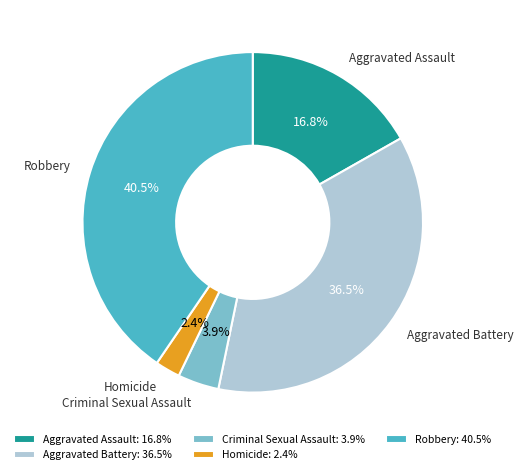

Does Aggravated Assault represent more than half of the total?

No